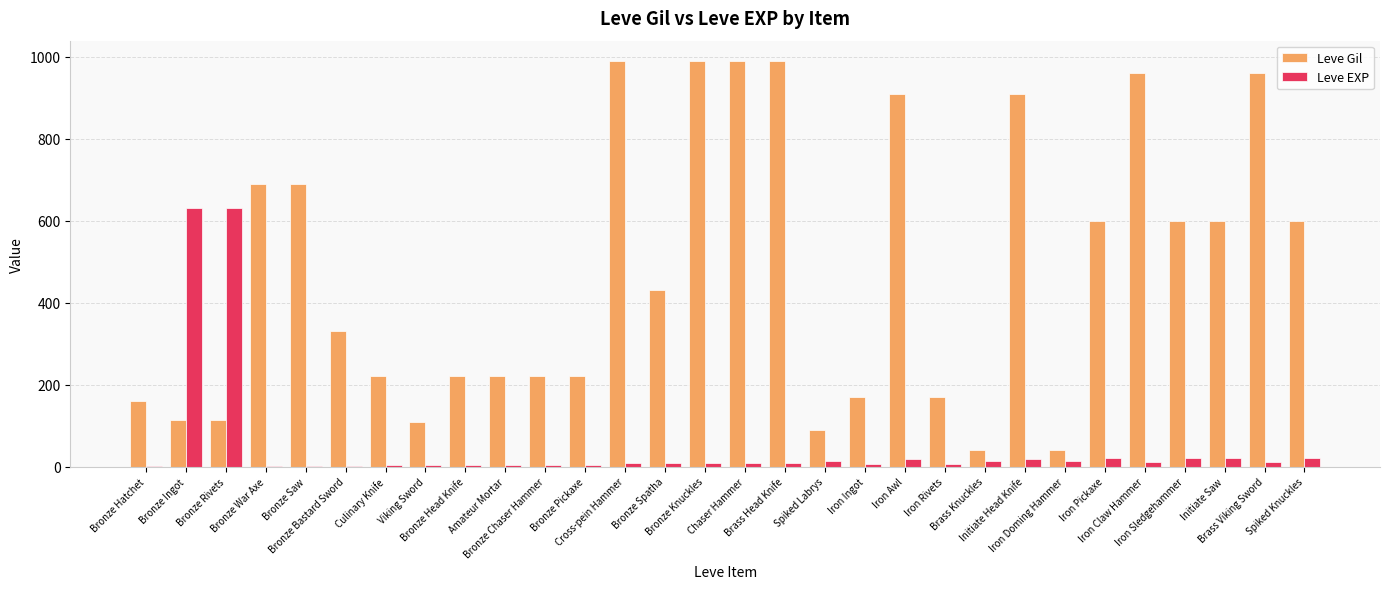

Which series has the largest total across all categories?

Leve Gil